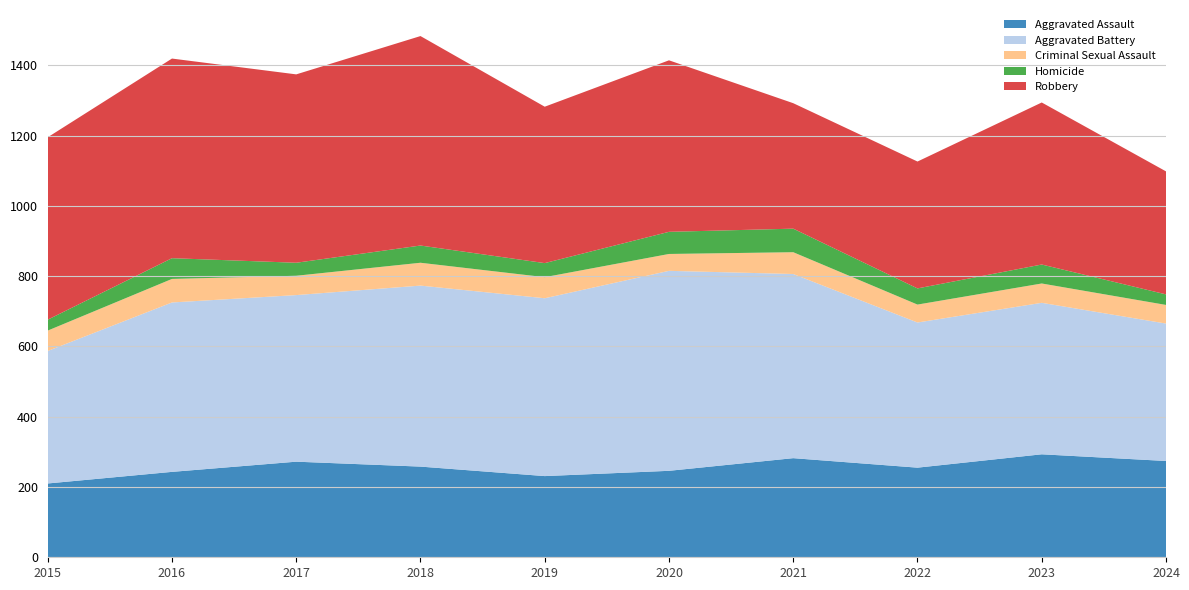

Reading left to right, list all the values displayed in this chart.

Aggravated Assault: 210	243	272	258	231	246	282	255	293	274
Aggravated Battery: 377	482	474	515	506	569	524	413	431	391
Criminal Sexual Assault: 58	67	55	65	60	48	62	51	55	53
Homicide: 31	59	37	49	40	63	67	46	54	30
Robbery: 519	568	536	596	445	488	357	361	461	350